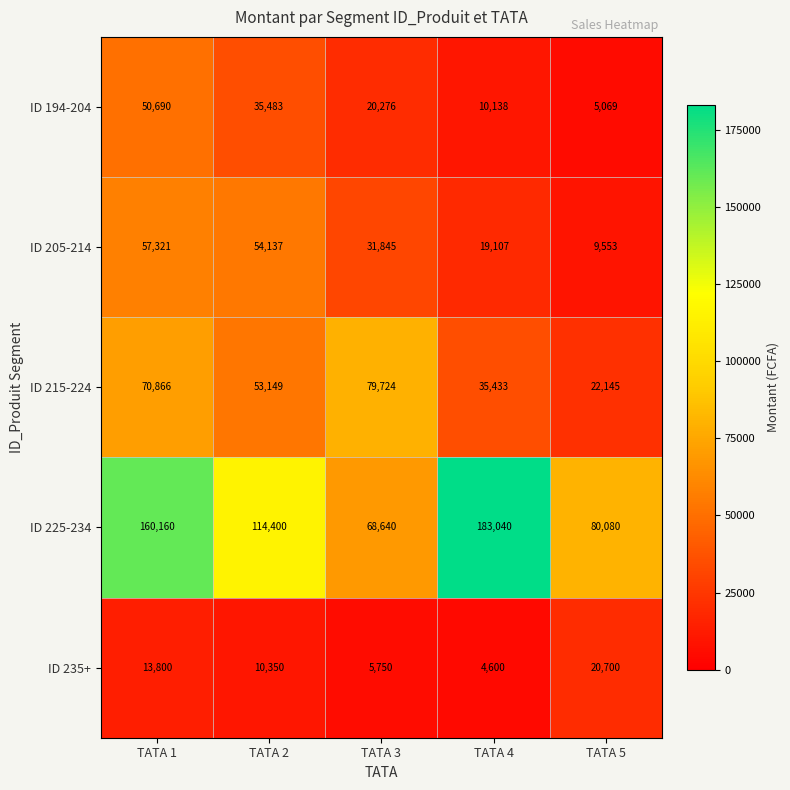

What is the total value across all series at TATA 5?

137547